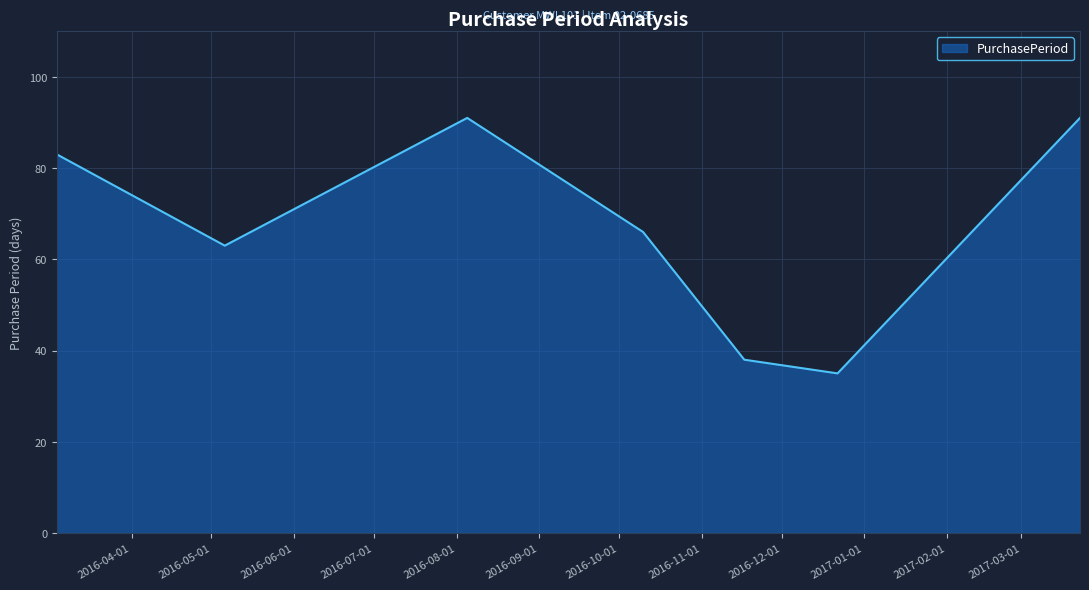

True or false: the data has more than 1 interior local peaks.

False